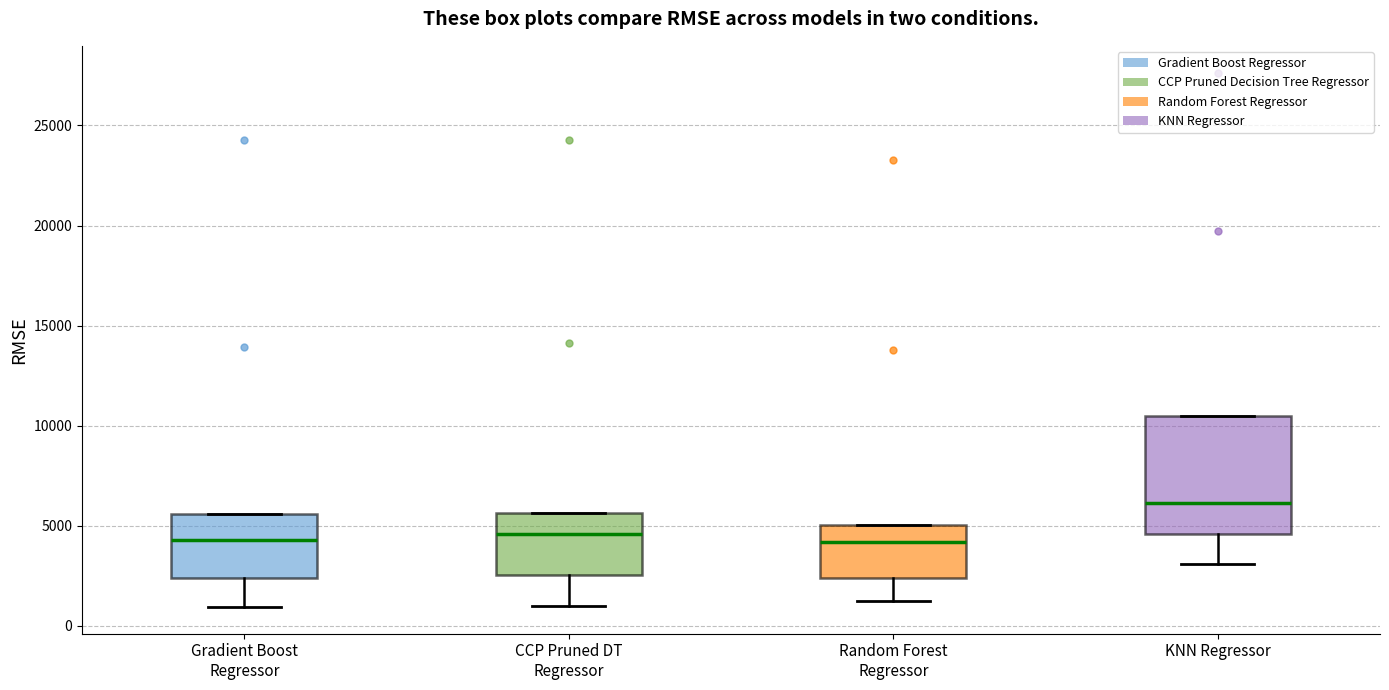

Reading left to right, read every box against the y-axis: the position of its median line, the range the box covers, and the ends of its whiskers. The values are not printed on the chart, so give them approximately, as read against the axis.

Gradient Boost Regressor: median 4500, box 2500 to 5500, whiskers 1000 to 5500
CCP Pruned DT Regressor: median 4500, box 2500 to 5500, whiskers 1000 to 5500
Random Forest Regressor: median 4000, box 2500 to 5000, whiskers 1500 to 5000
KNN Regressor: median 6000, box 4500 to 10500, whiskers 3000 to 10500